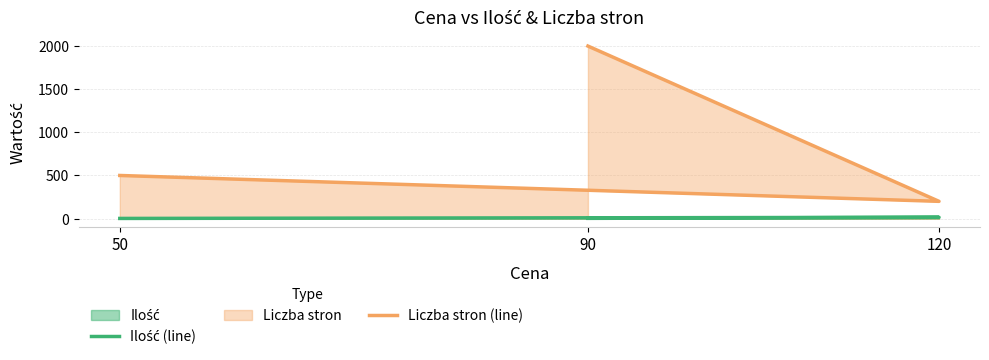

Reading left to right, what are all the values shown in this chart?

Ilość (line): 2	15	3
Liczba stron (line): 500	200	2000